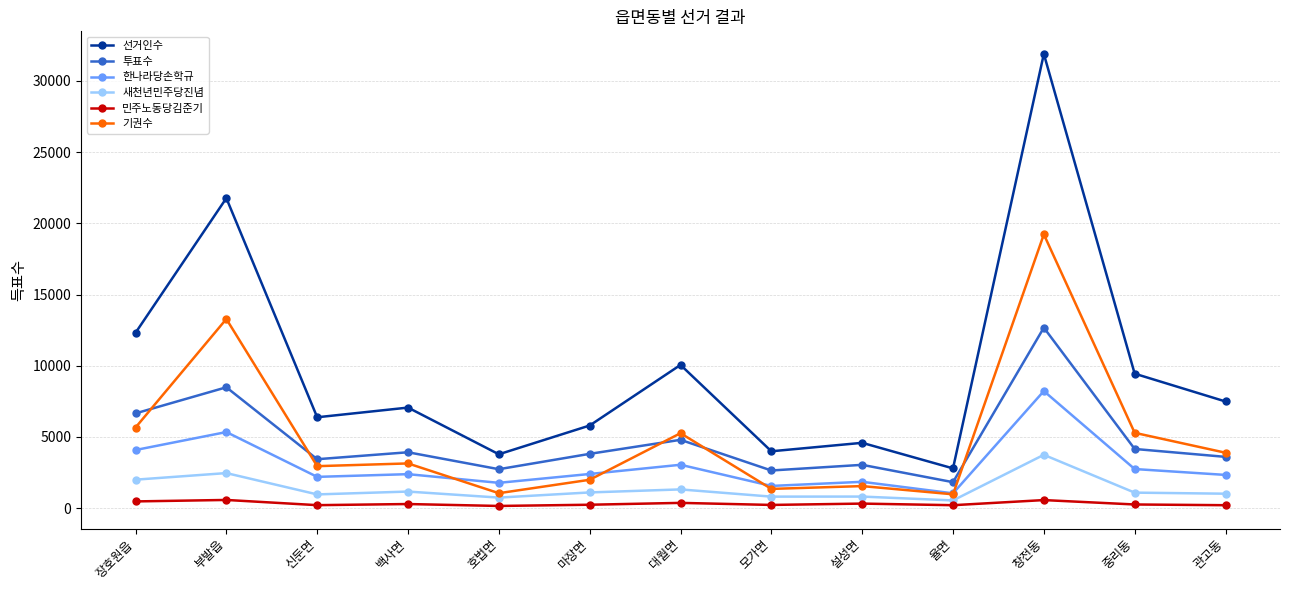

What is the highest value of the 민주노동당김준기 series?

573